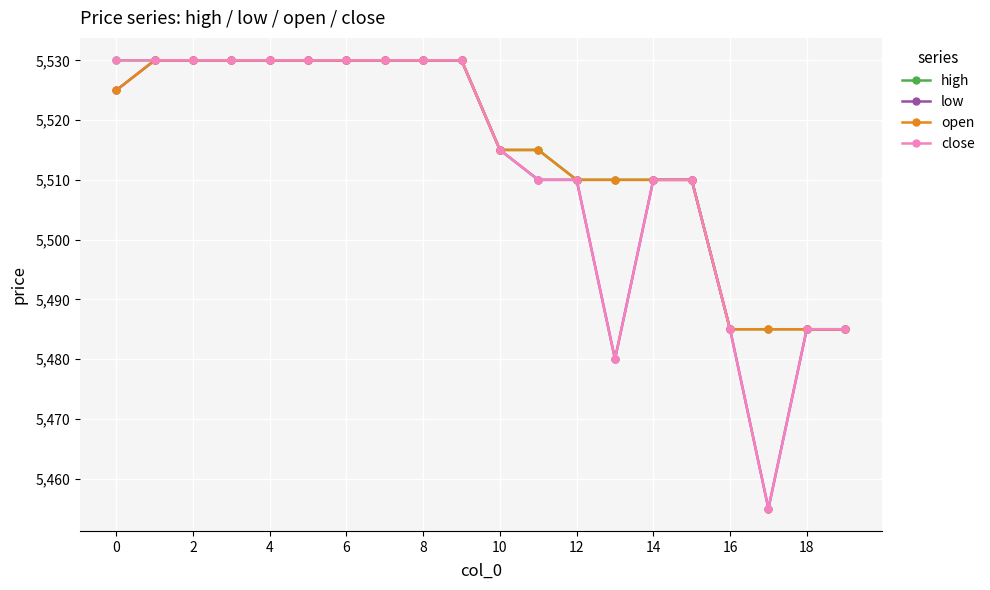

At how many categories does at least one series exceed 5471?

20